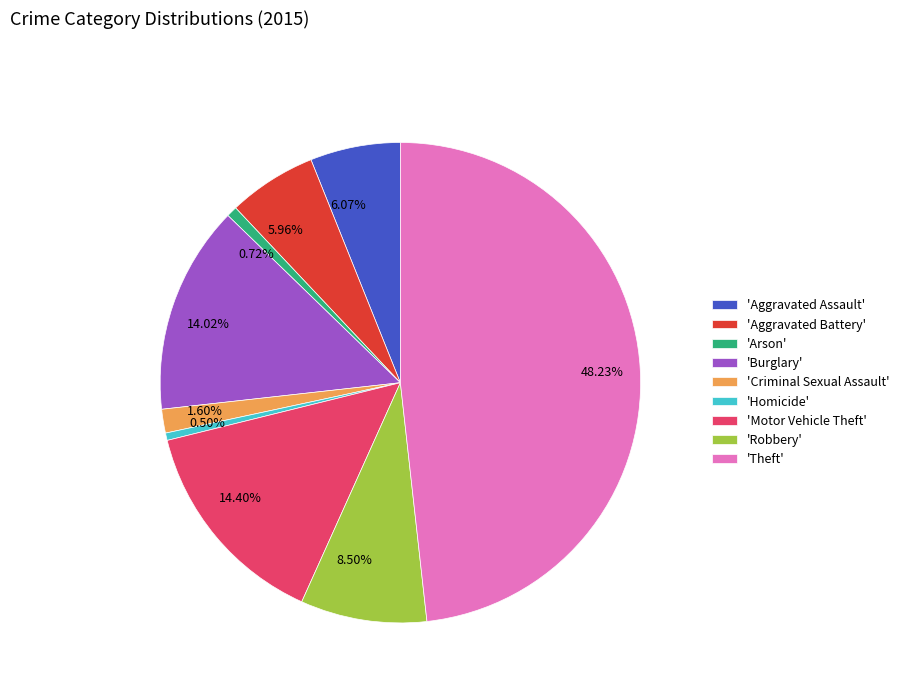

Which has a higher value, 1.60% or 48.23%?

48.23%